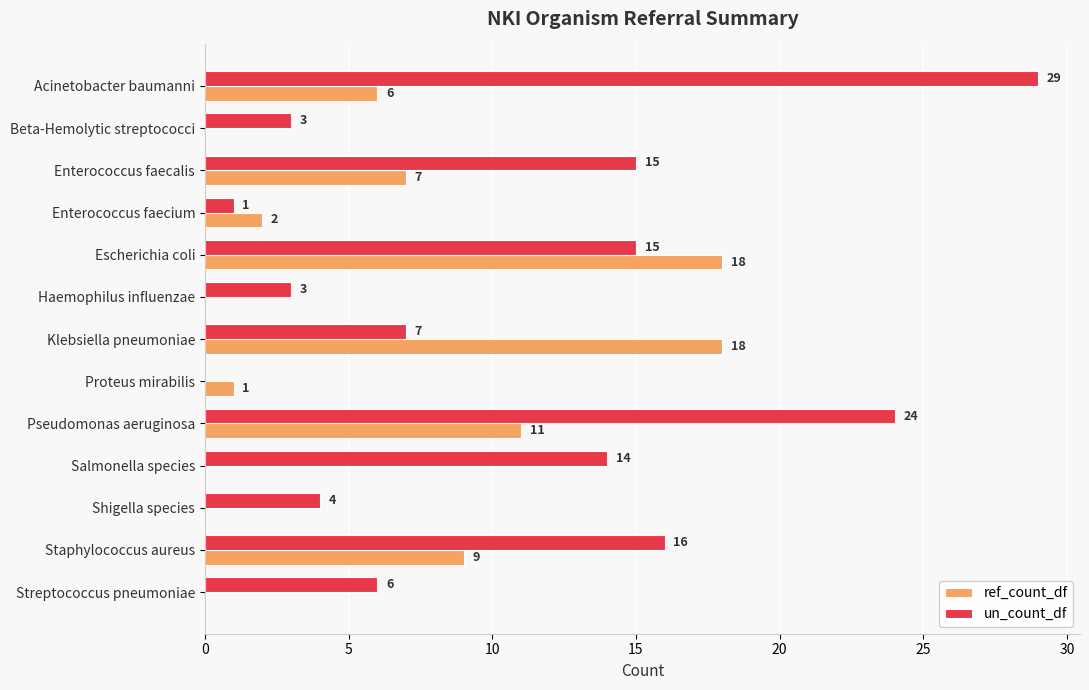

Is it true that ref_count_df equals 9 at Staphylococcus aureus?

True